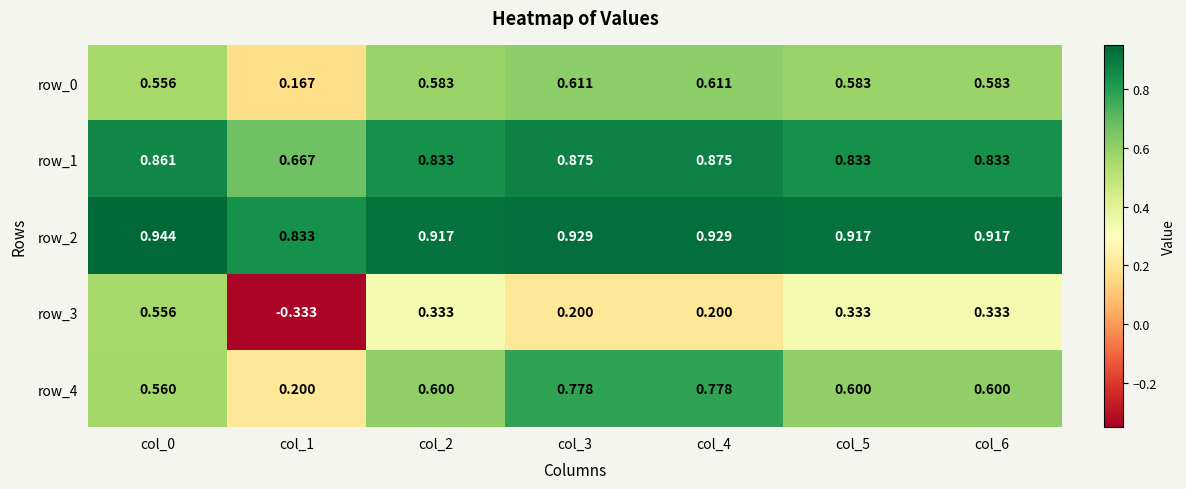

True or false: row_4 has a value of 0.2 at col_5.

False